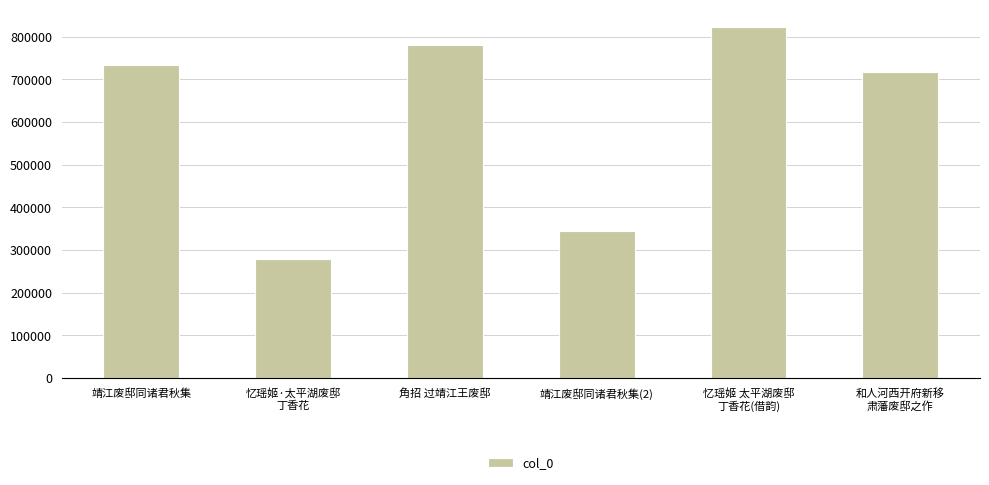

Reading right to left, what are all the values shown in this chart?

和人河西开府新移
肃藩废邸之作=716924	忆瑶姬 太平湖废邸
丁香花(借韵)=822533	靖江废邸同诸君秋集(2)=344890	角招 过靖江王废邸=780223	忆瑶姬·太平湖废邸
丁香花=279255	靖江废邸同诸君秋集=732836